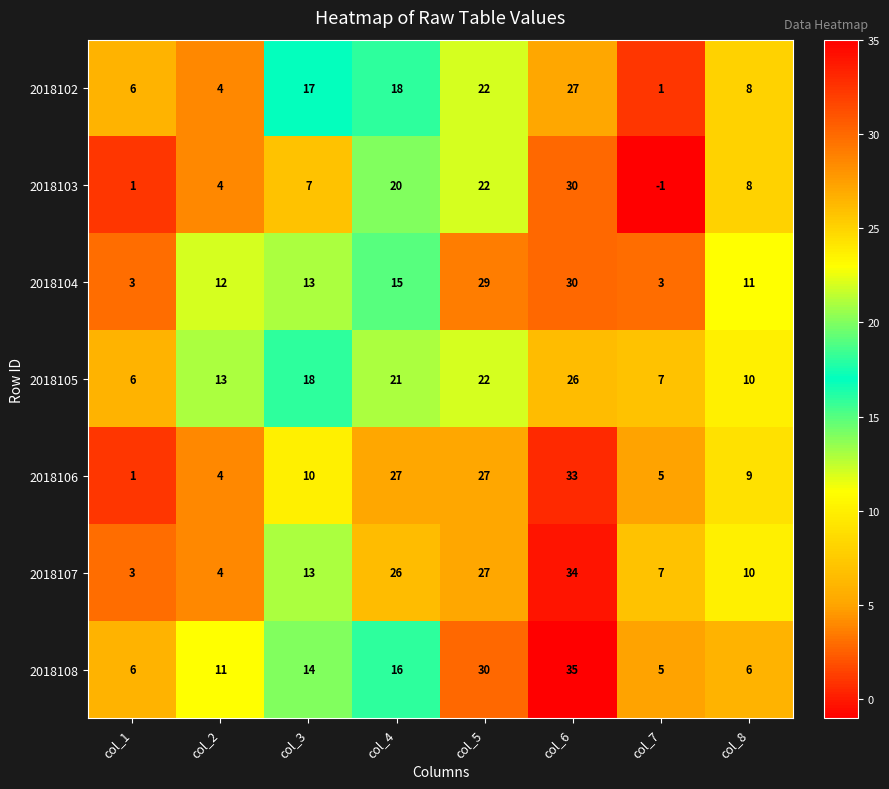

The 2018105 series shows 26 at col_6. True or false?

True